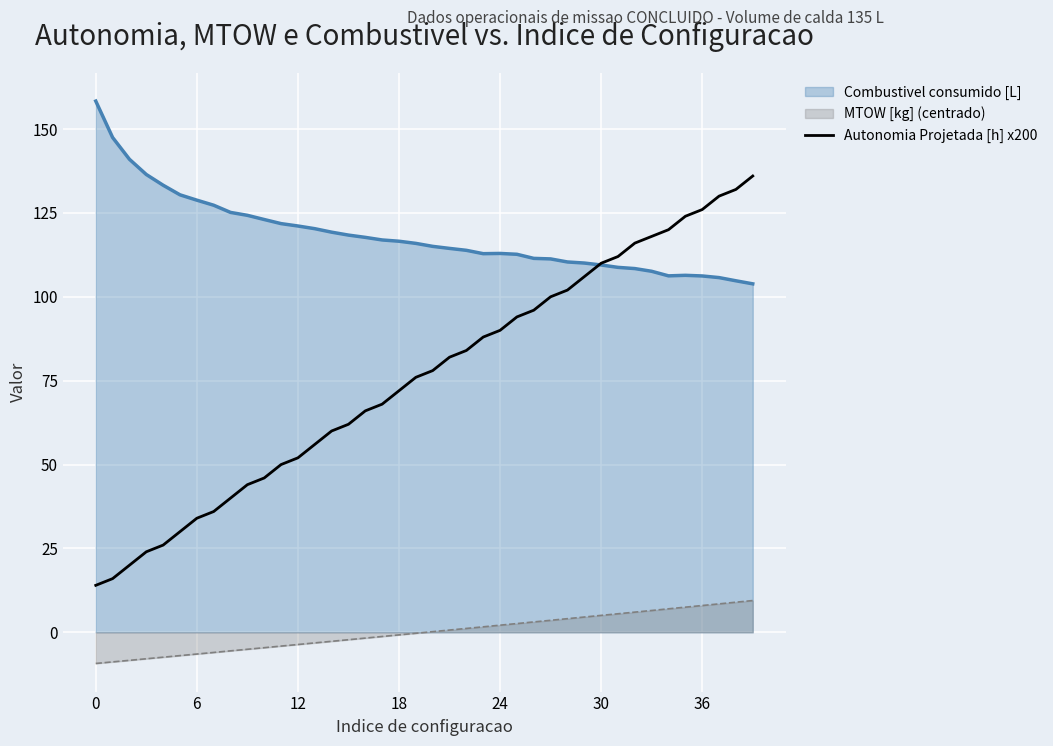

Which label corresponds to the largest value in the chart?

0